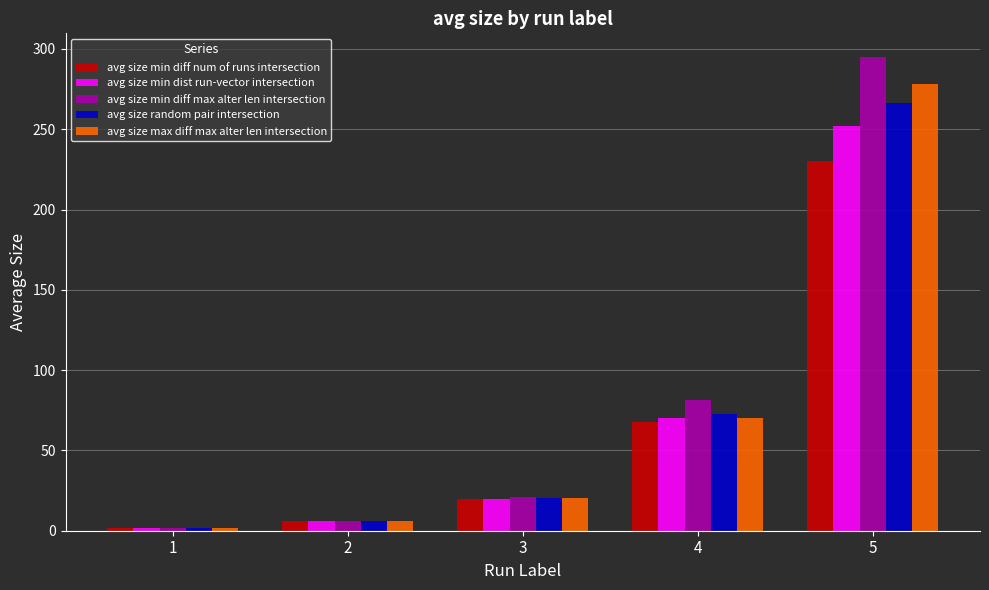

What is the difference between the maximum and minimum values in the avg size min dist run-vector intersection series?

250.0